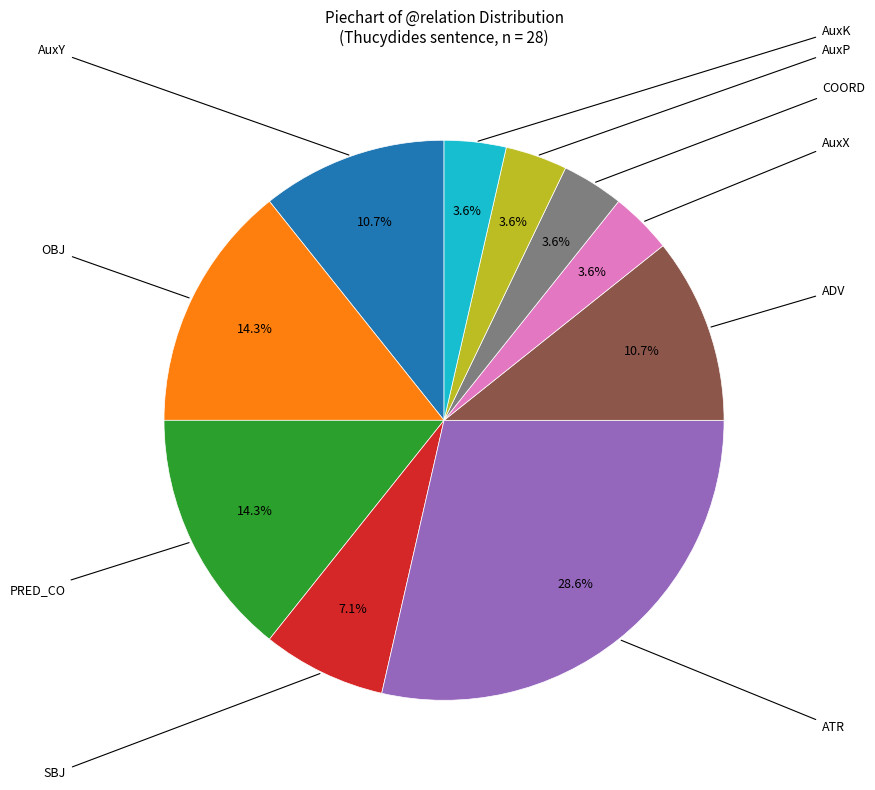

How many slices are in this pie chart?

10